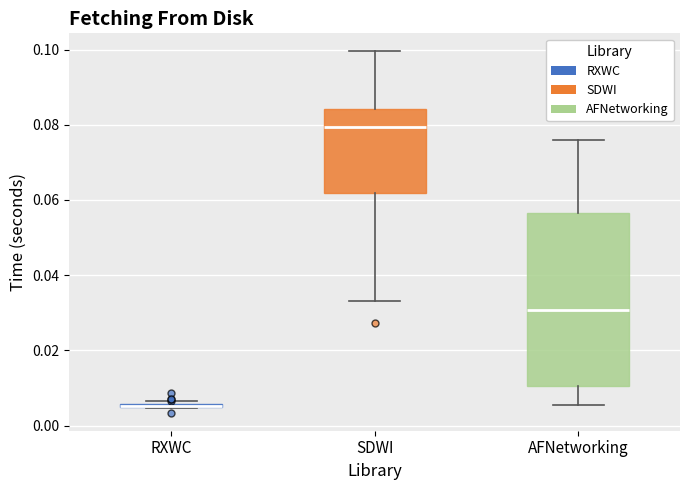

Where is the lower edge of the box for AFNetworking on the y-axis? The values are not printed on the chart, so give them approximately, as read against the axis.

0.010